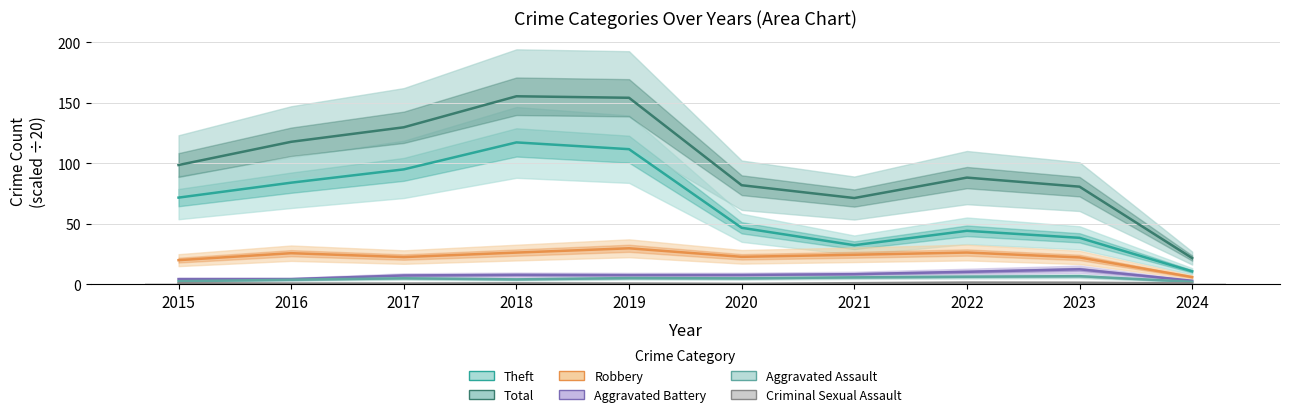

What is the value of the Aggravated Assault bar at the 5th from the left?

4.9